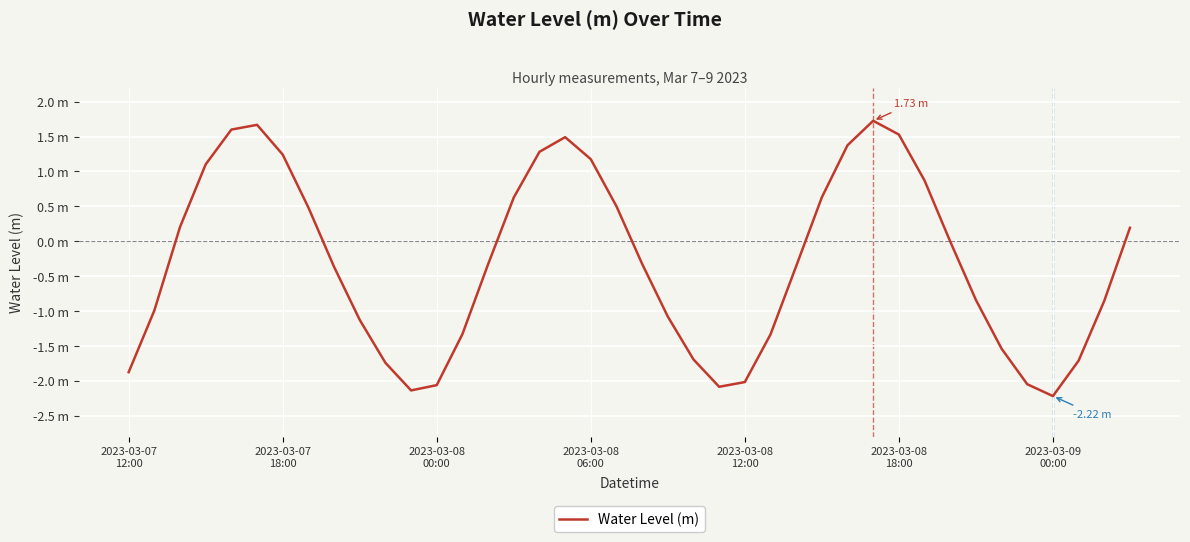

Does the chart have visible grid lines?

Yes